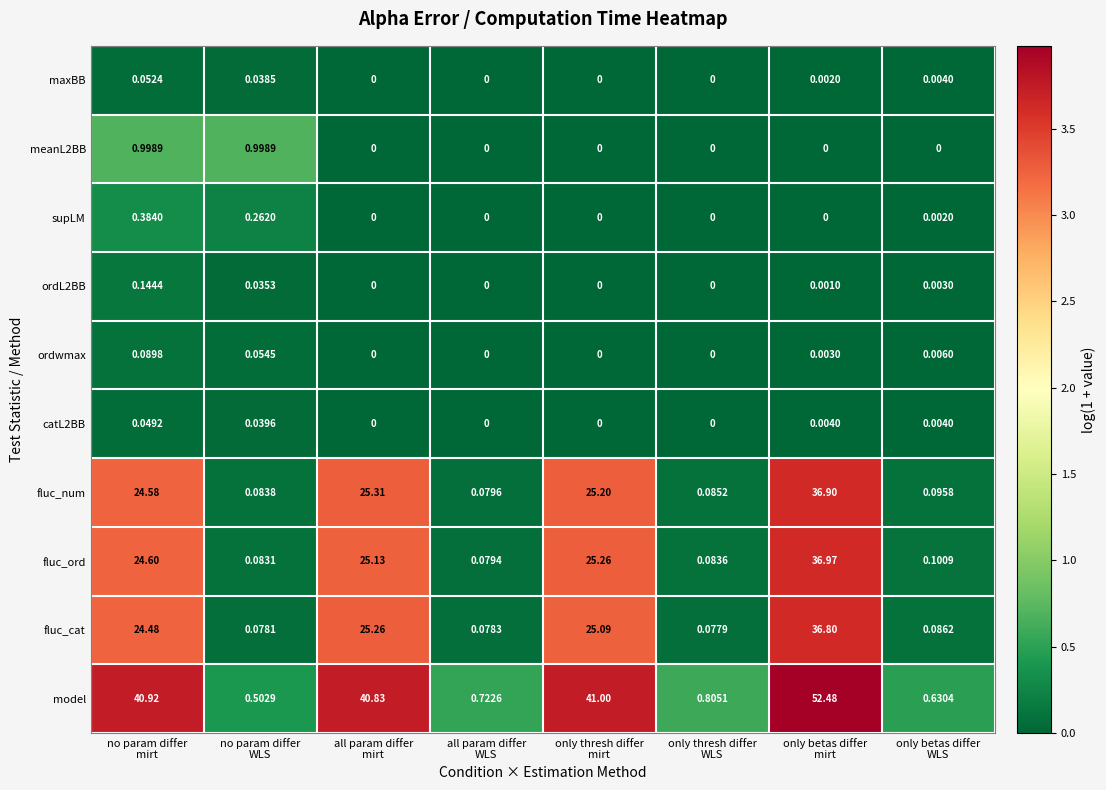

How many data points does each series have?

8